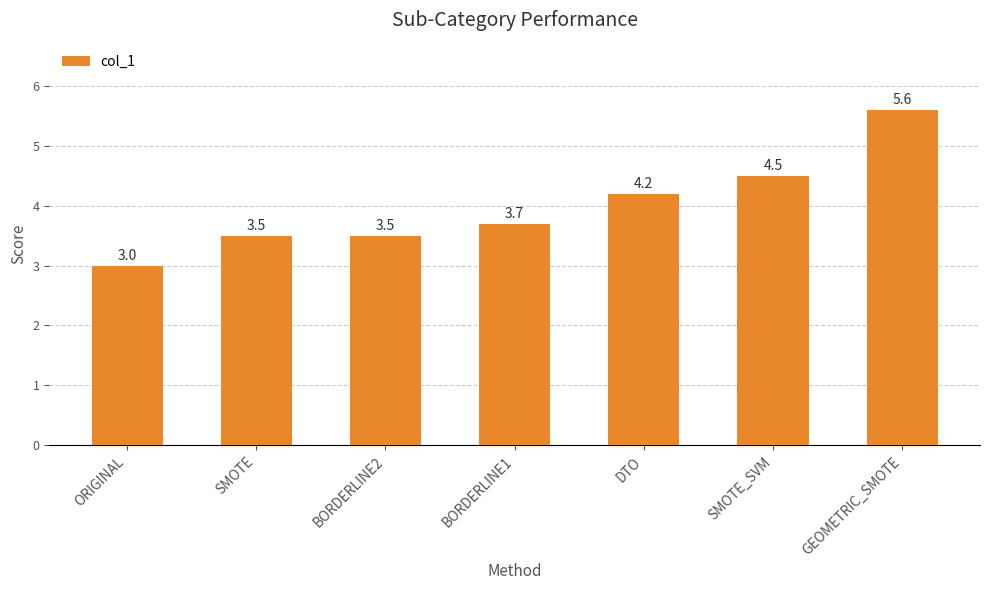

Are the bars grouped side by side (vs. stacked)?

No